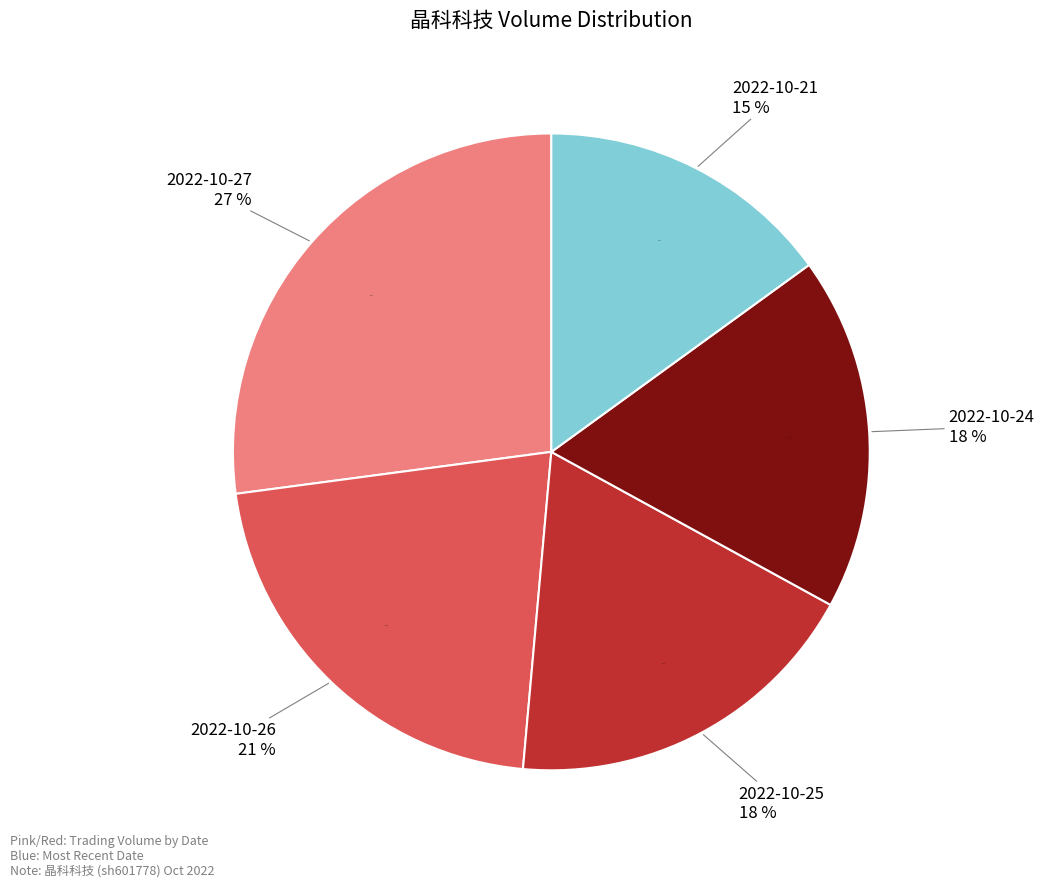

What percentage is the 2022-10-26 slice, to the nearest percent?

21%